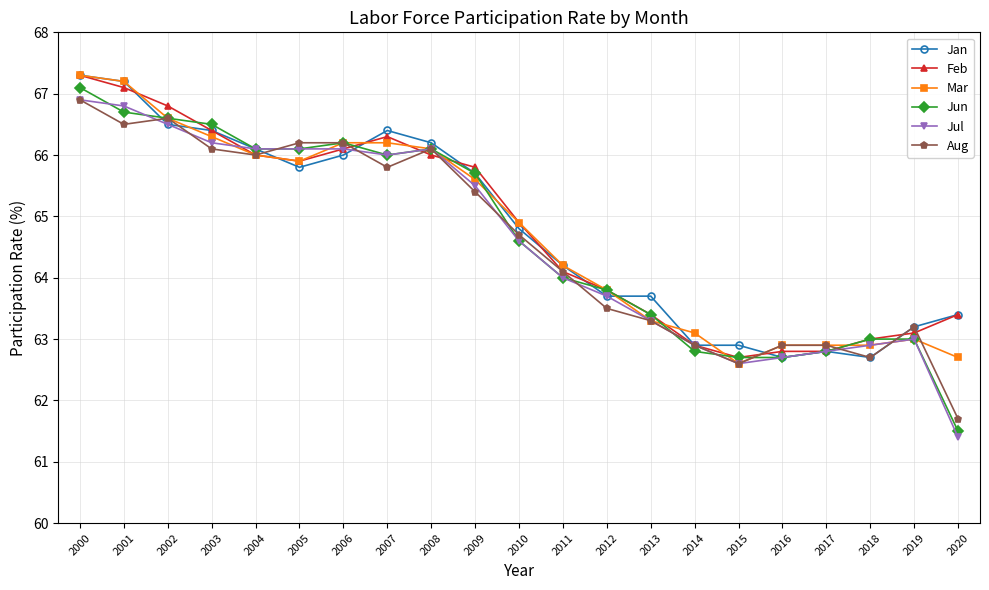

Which series has the largest range (max minus min)?

Jun